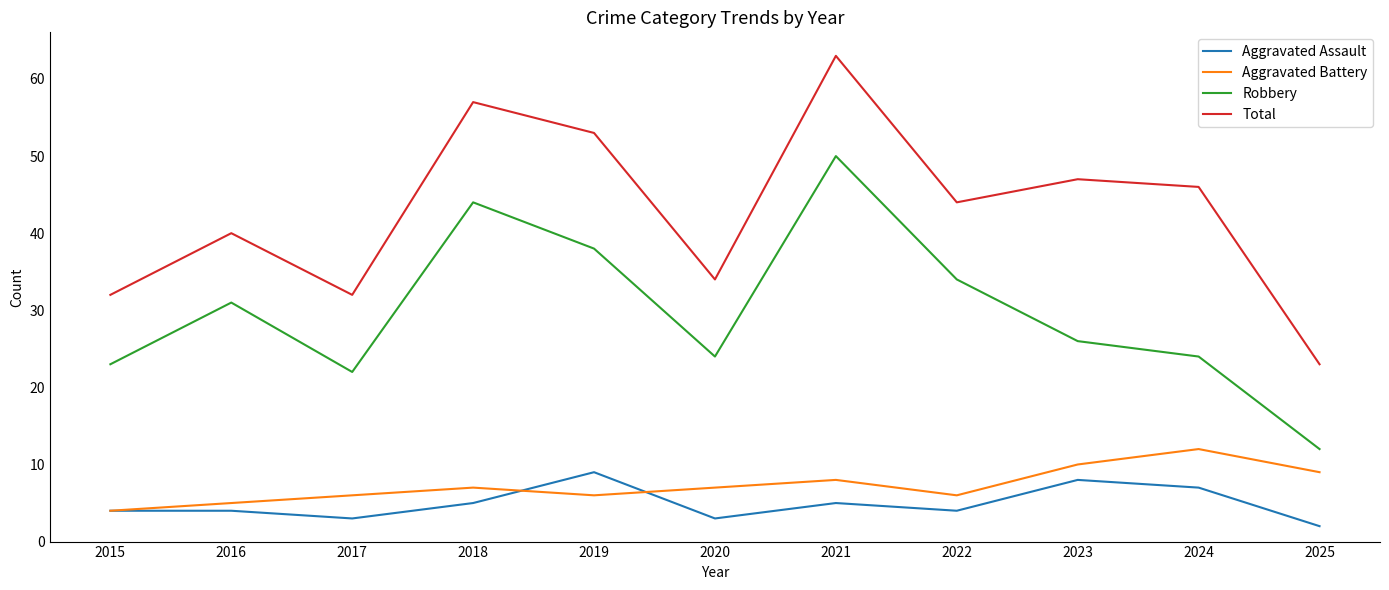

What is the difference between the maximum and minimum values in the Total series?

40